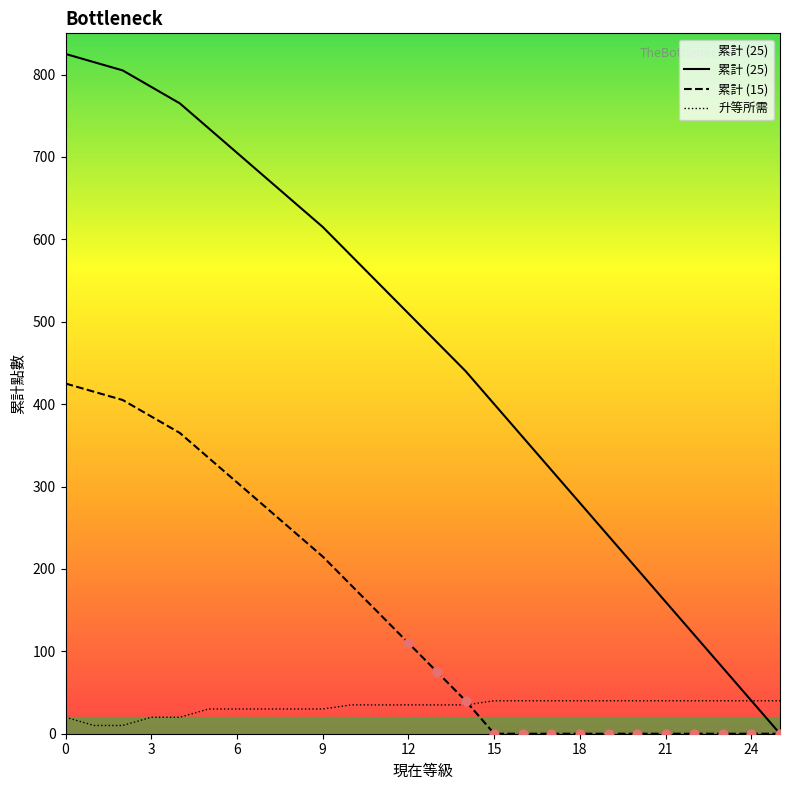

At how many categories does at least one series exceed 267?

19